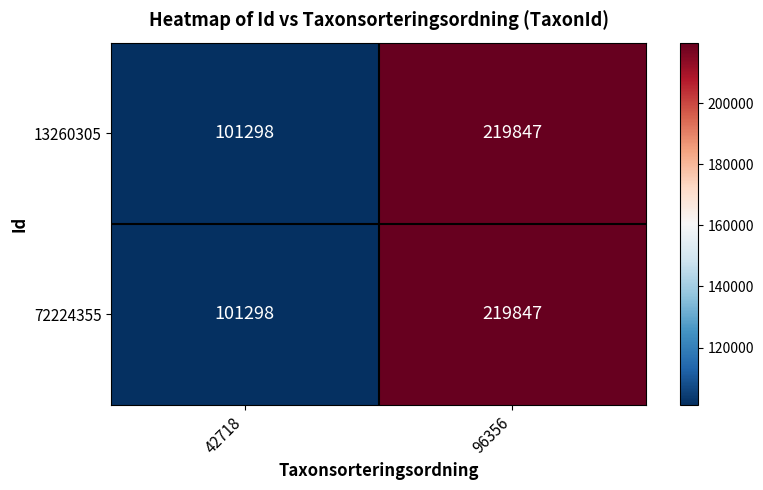

Rank the categories by 13260305 value from highest to lowest.

96356, 42718